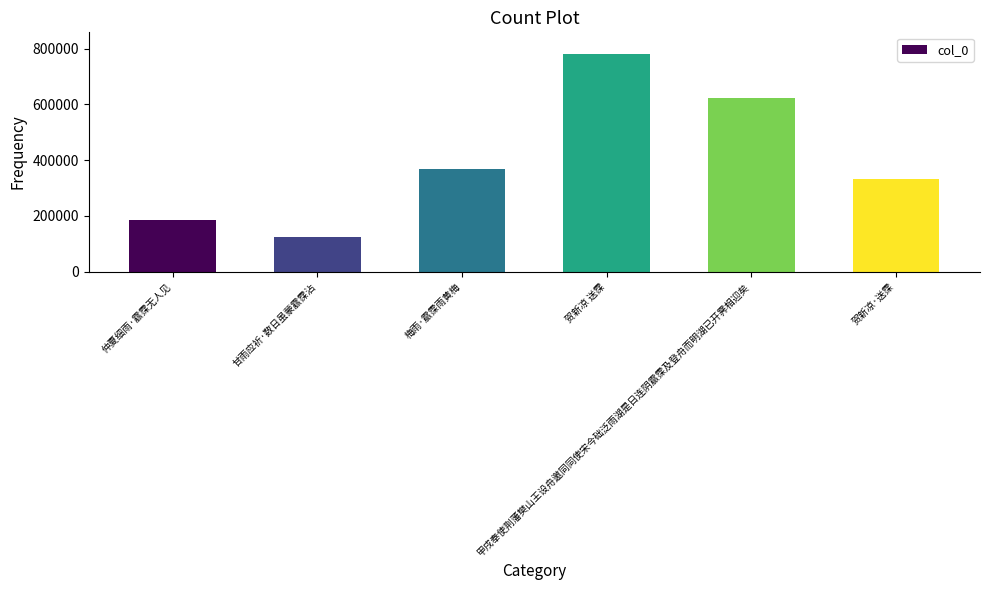

What is the approximate value at 甘雨应祈·数日虽蒙霢霂沾?

123902